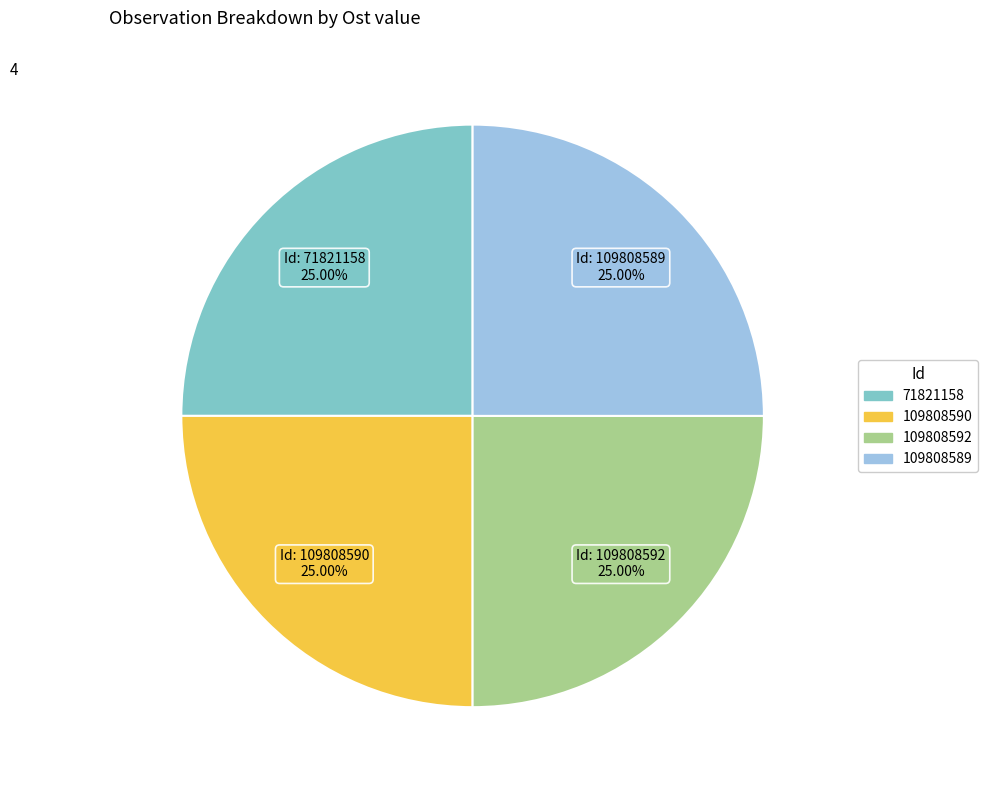

What is the ratio of the value at 109808592 to the value at 109808589?

1.0